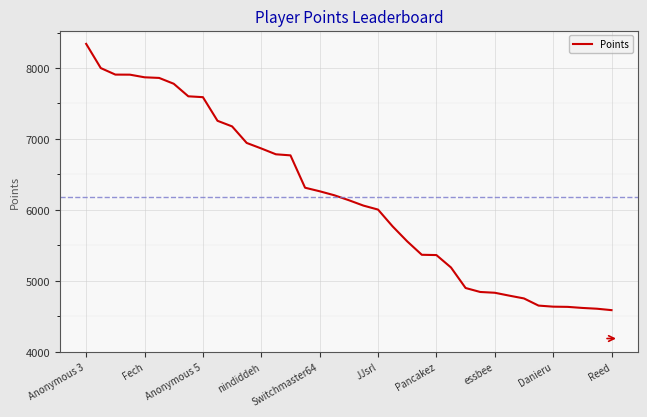

What is the smallest value displayed?

4588